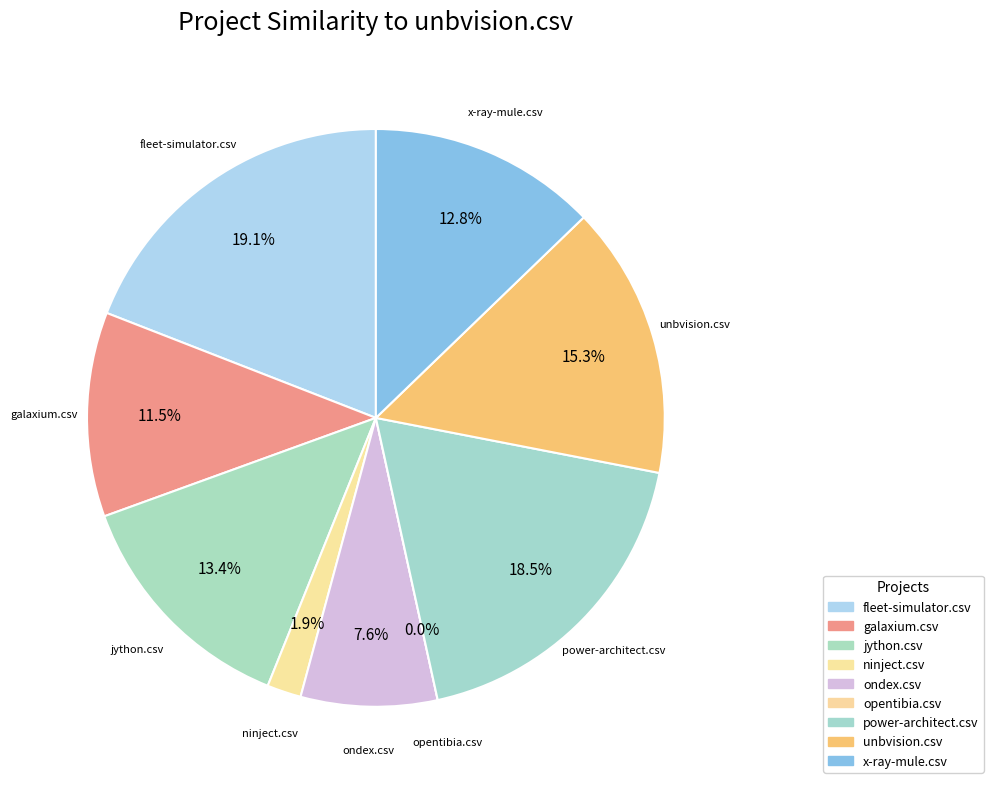

How many segments does this pie chart have?

9